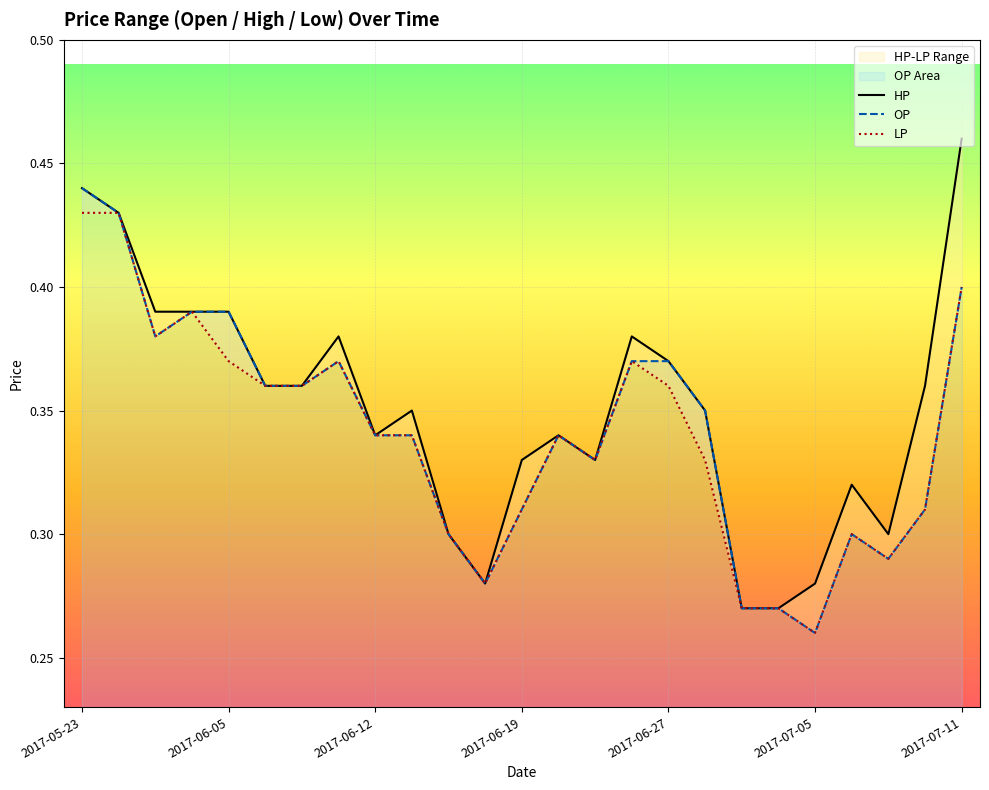

Rank the series by their average value, from lowest to highest.

LP, OP, HP